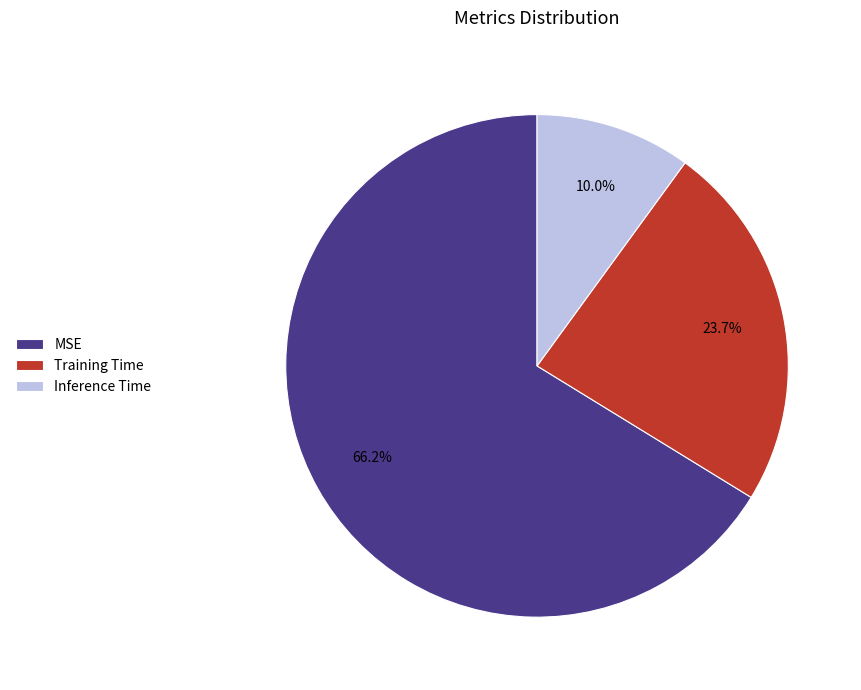

Approximately how many times larger is the value at MSE compared to Training Time?

2.8